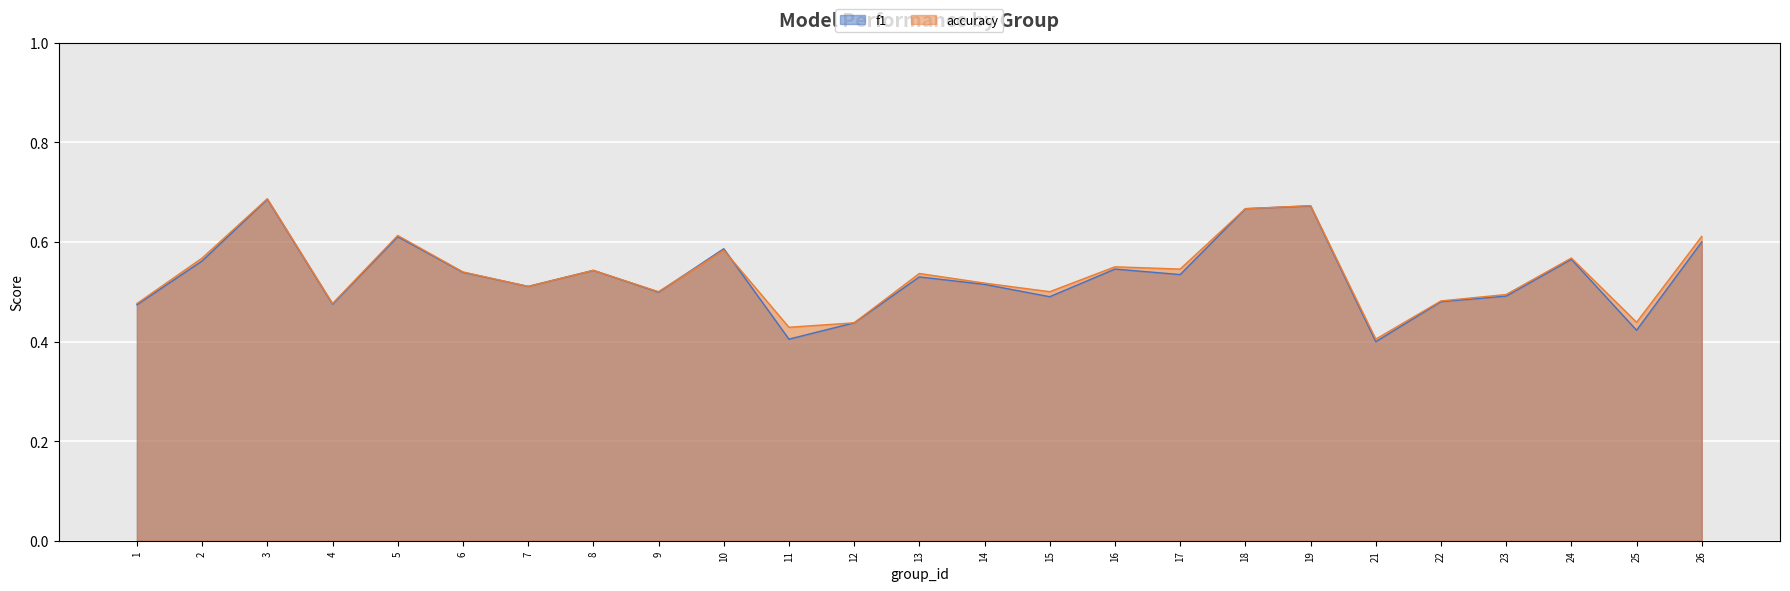

How many lines are shown in the chart?

2